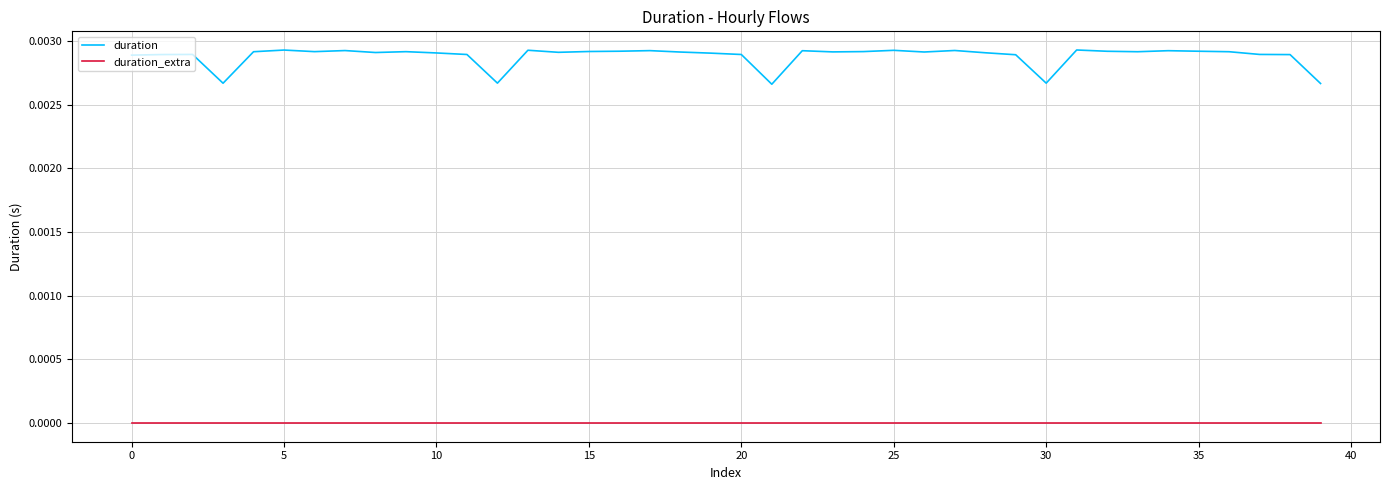

What are all the series names shown in the legend?

duration, duration_extra